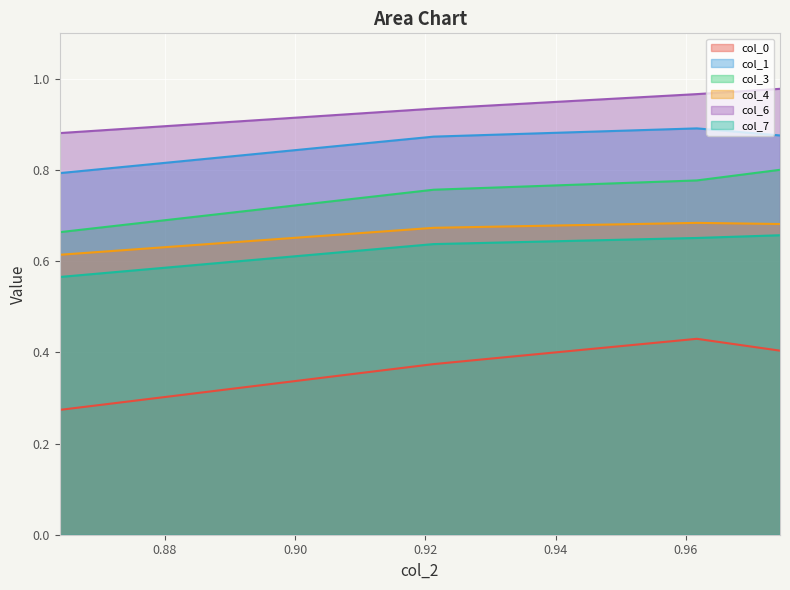

True or false: col_0 and col_3 intersect in this chart.

False